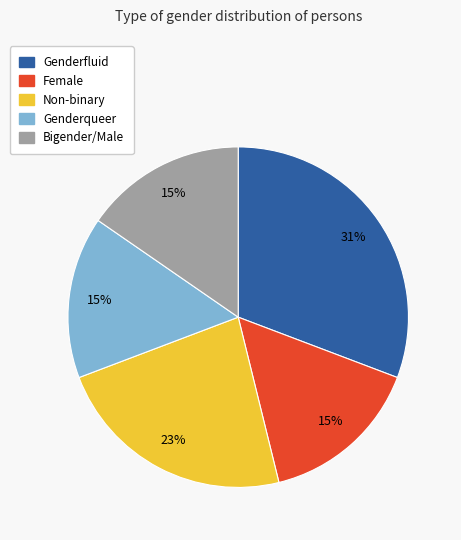

Does any single category account for the majority?

No